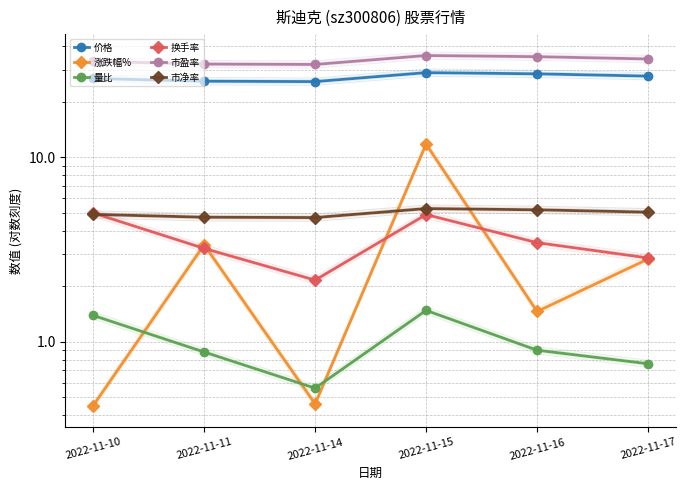

The value of 换手率 at 2022-11-17 is 5.0. True or false?

False